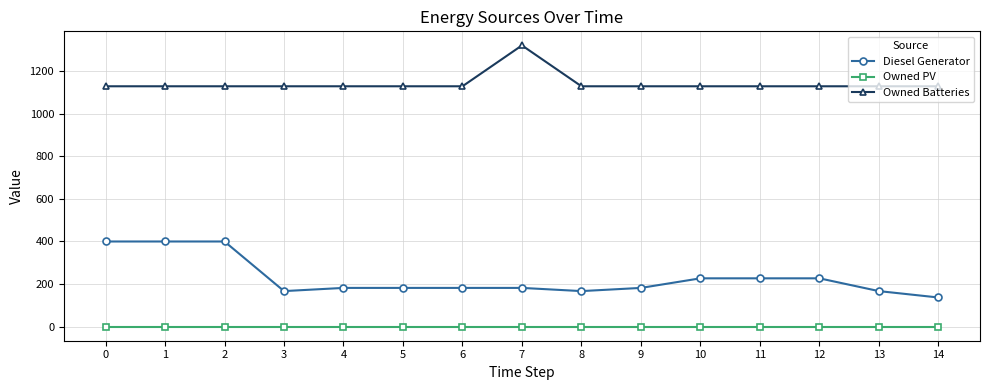

True or false: Owned Batteries and Diesel Generator intersect in this chart.

False